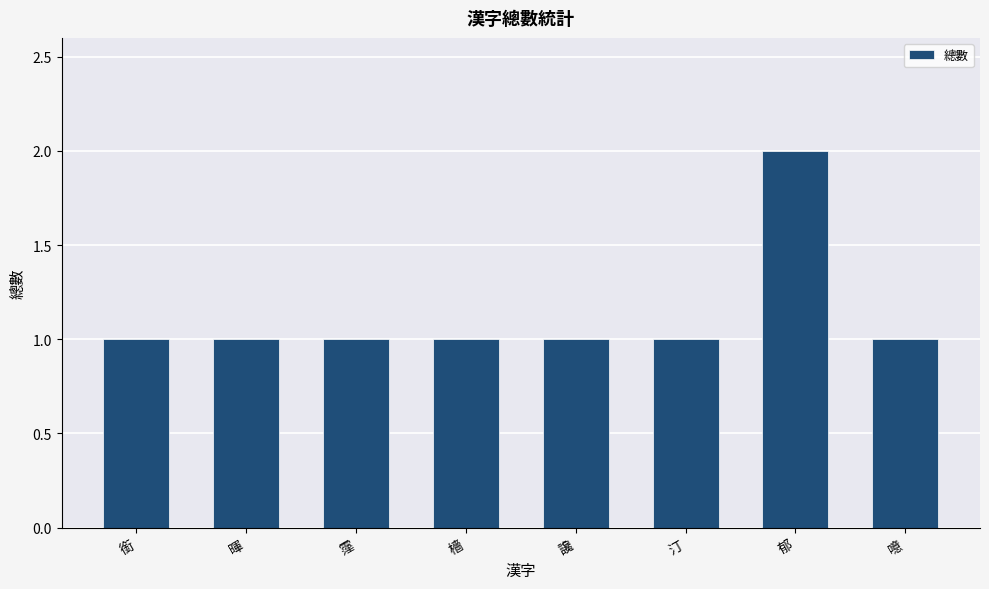

What is the smallest value displayed?

1